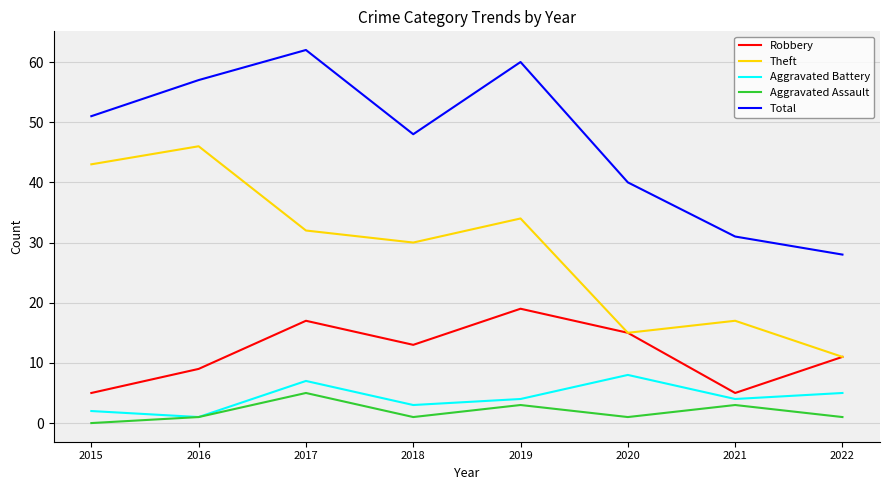

What is the approximate value of Total at 2020, to the nearest 5?

40